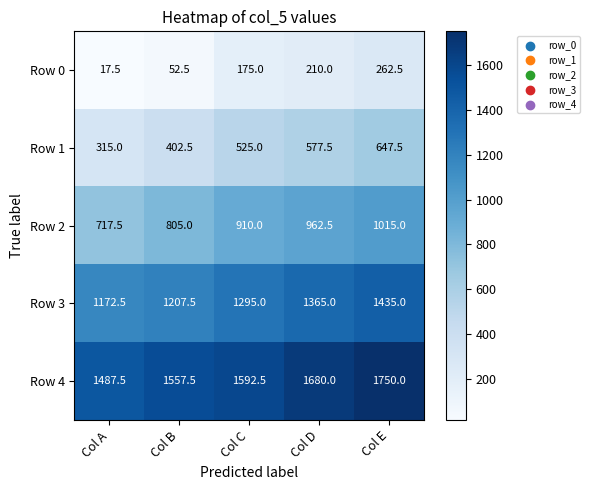

Reading right to left, list all the values displayed in this chart.

Row 0: Col E=262.5	Col D=210.0	Col C=175.0	Col B=52.5	Col A=17.5
Row 1: Col E=647.5	Col D=577.5	Col C=525.0	Col B=402.5	Col A=315.0
Row 2: Col E=1015.0	Col D=962.5	Col C=910.0	Col B=805.0	Col A=717.5
Row 3: Col E=1435.0	Col D=1365.0	Col C=1295.0	Col B=1207.5	Col A=1172.5
Row 4: Col E=1750.0	Col D=1680.0	Col C=1592.5	Col B=1557.5	Col A=1487.5